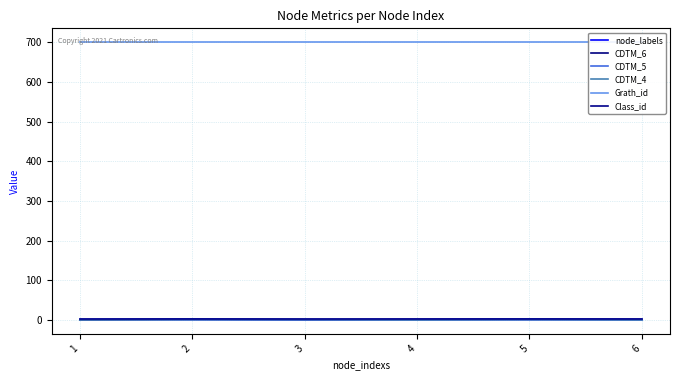

At which category is the sum across all series the highest?

2